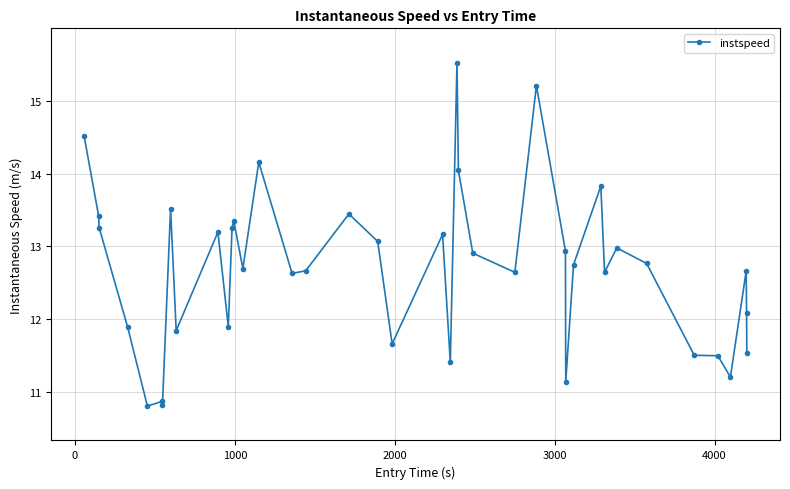

How many data points are less than 12?

13